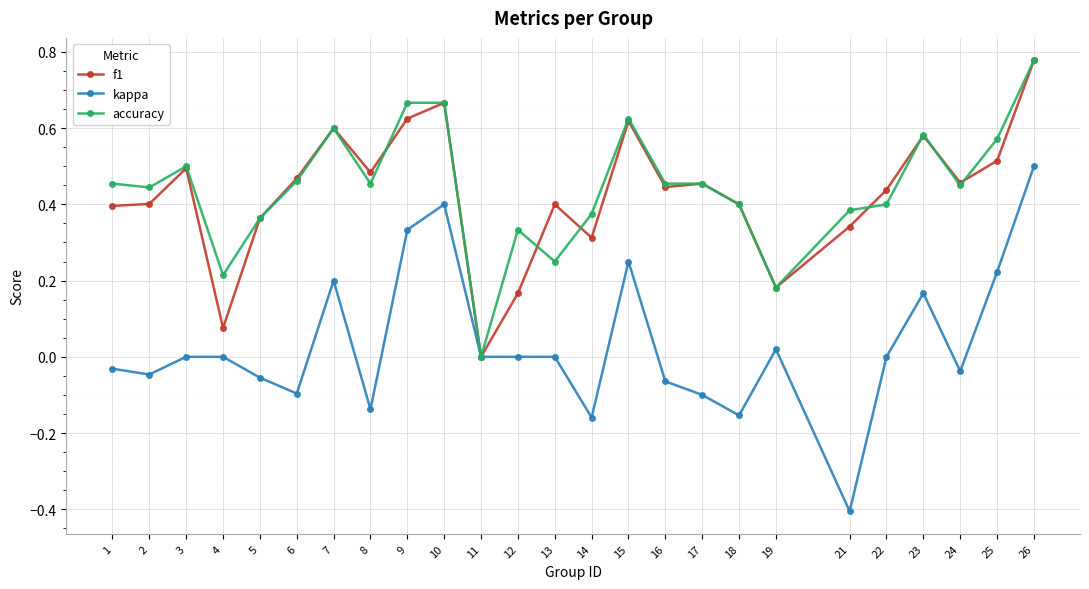

Count the number of data series in this chart.

3